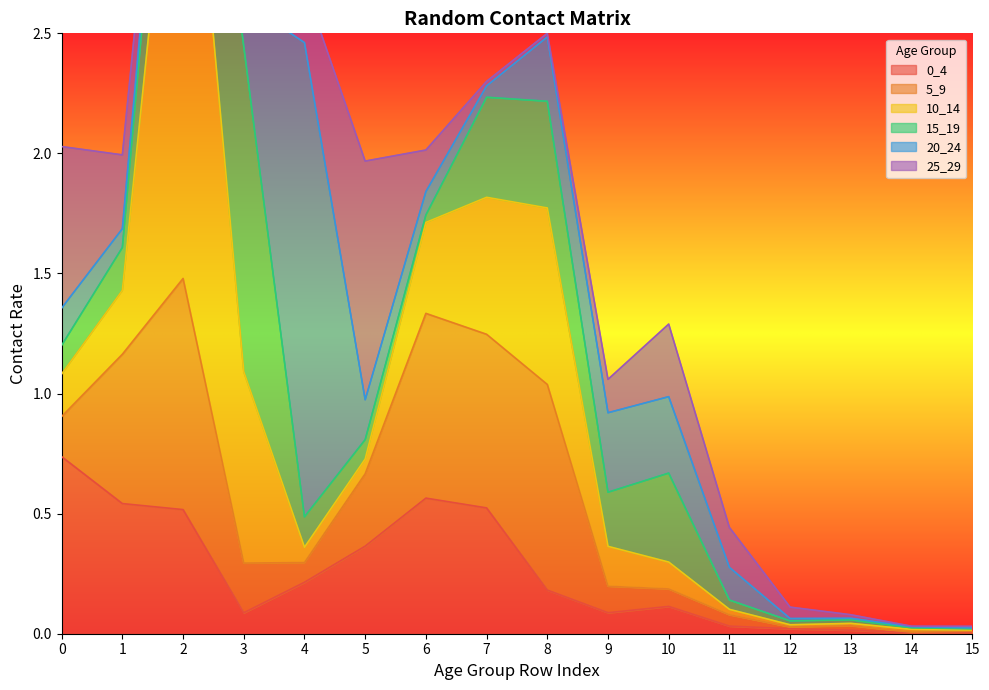

True or false: 10_14 has more than 2 interior local peaks.

True